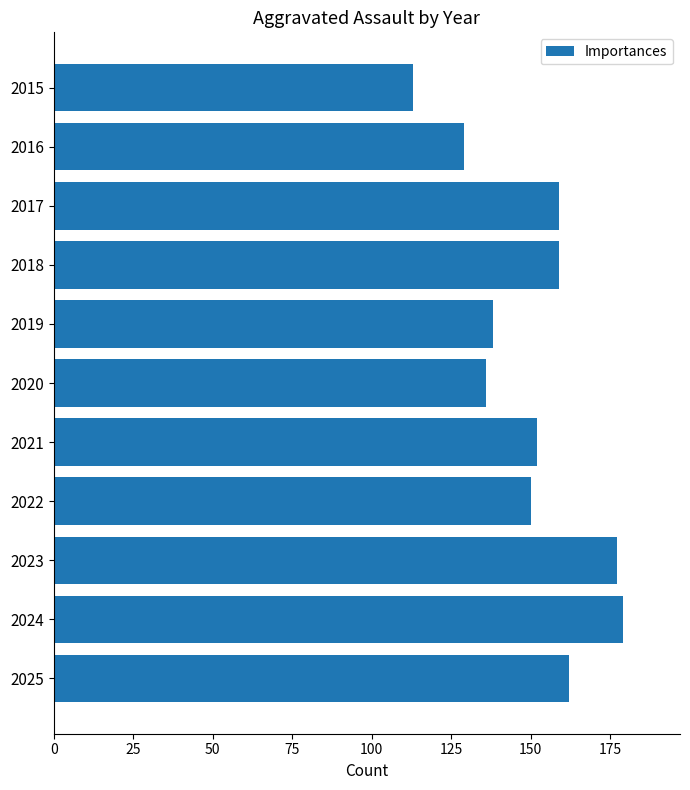

What is the value of the 11th bar from the top?

162